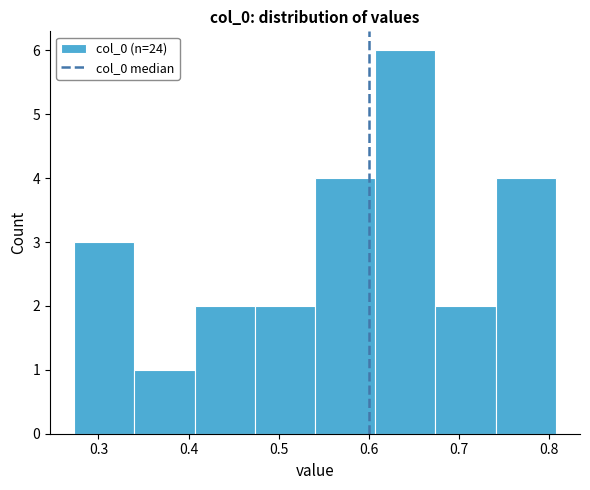

How tall is the bar that spans 0.54 to 0.61 on the x-axis? Neither the bar edges nor the heights are printed on the chart, so give them approximately, as read against the axes.

4